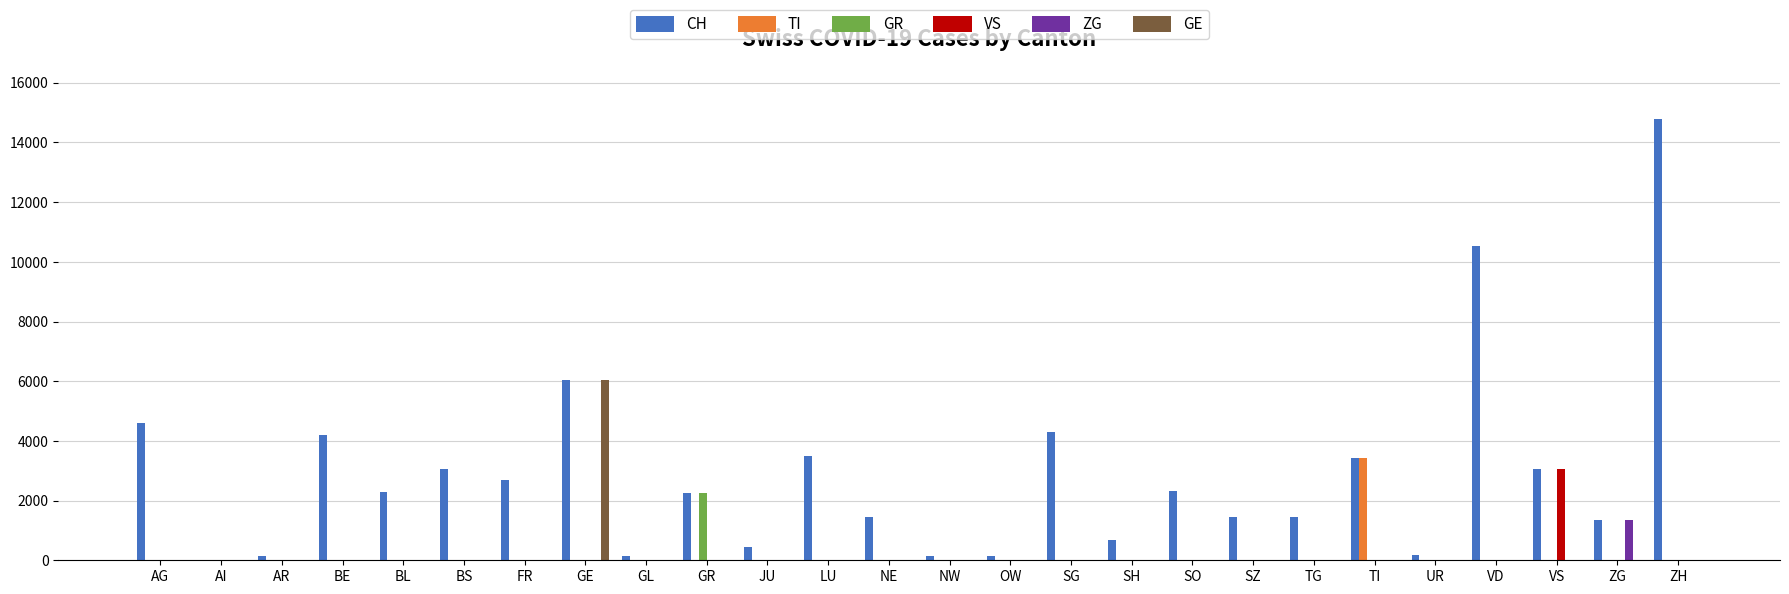

What is the maximum value shown in the chart?

14776